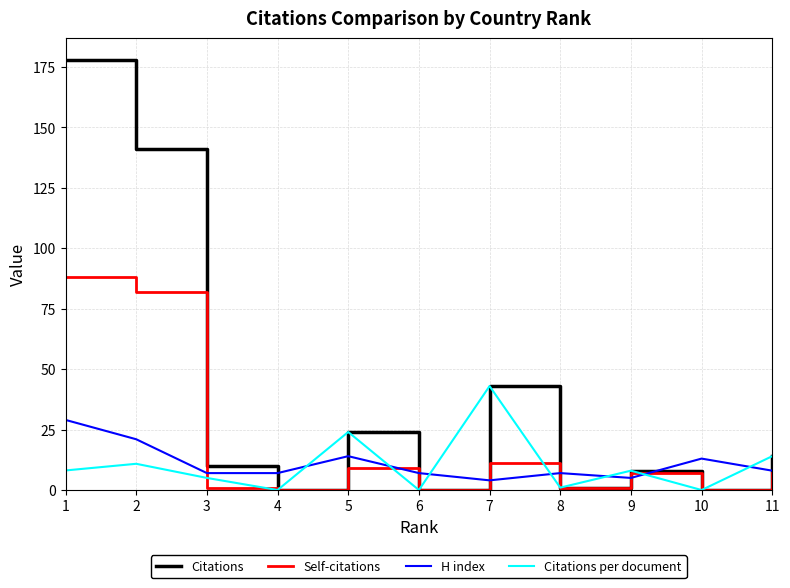

Which series changed the most between 2 and 10?

Citations